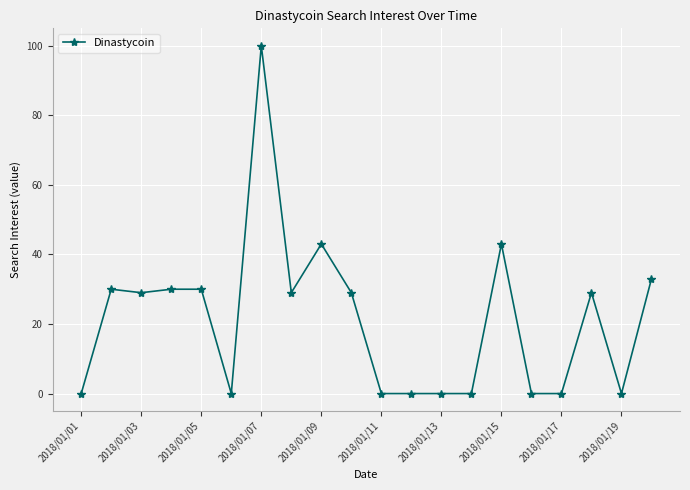

What is the sum of all values?

425